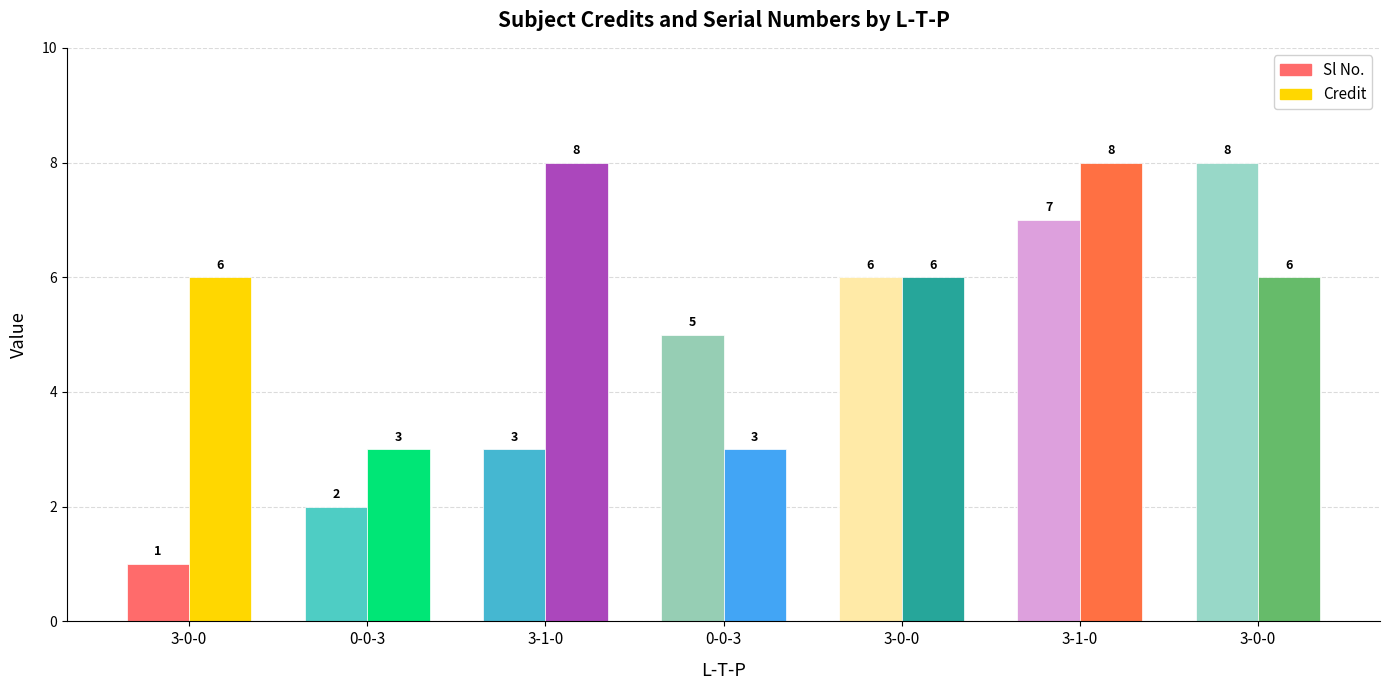

How many bars are there in each group?

2